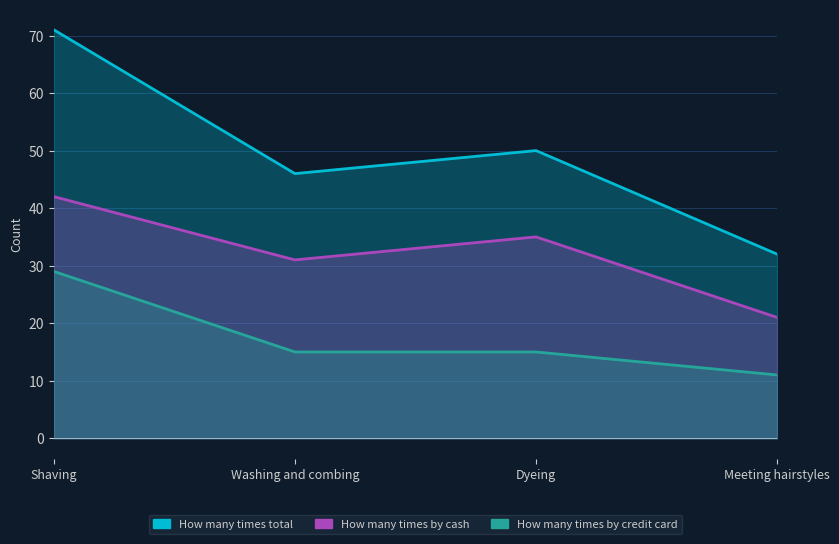

What is the approximate value of How many times by cash at Washing and combing, to the nearest 10?

30